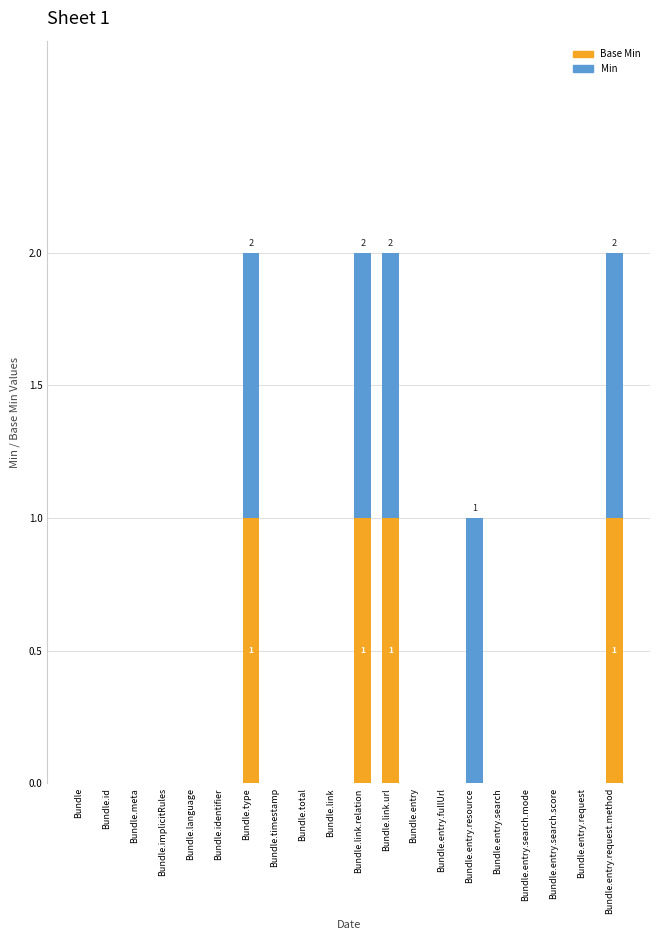

List the series in order of their overall mean, lowest first.

Base Min, Min